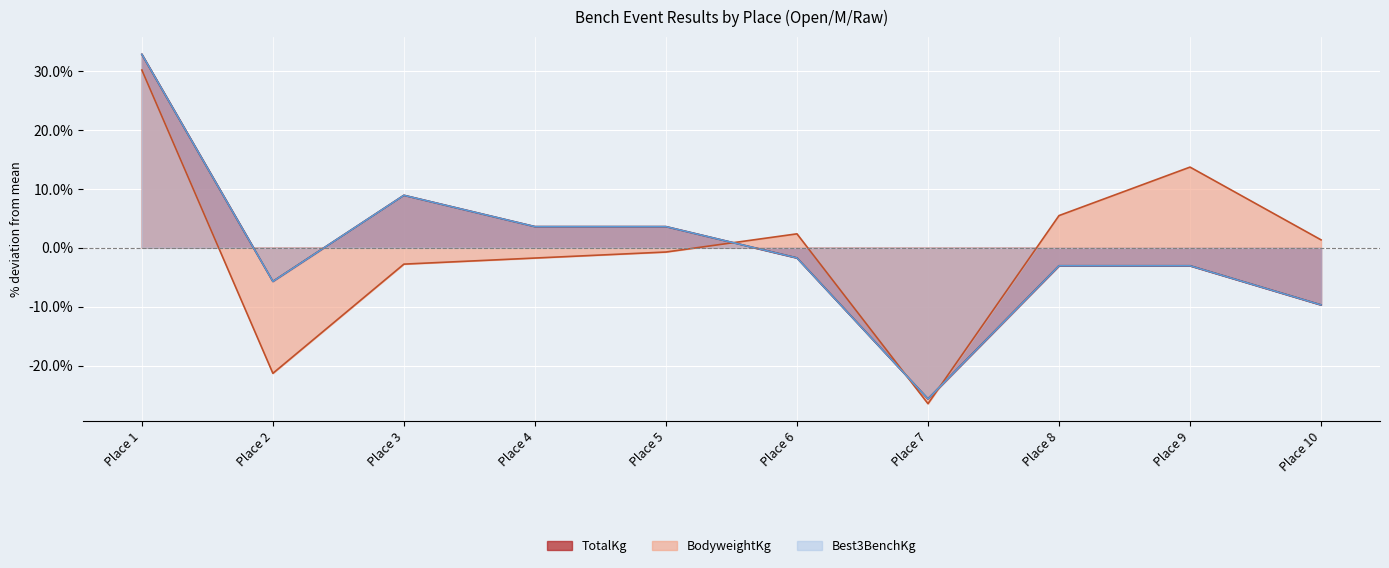

How many negative values does the TotalKg series have?

6